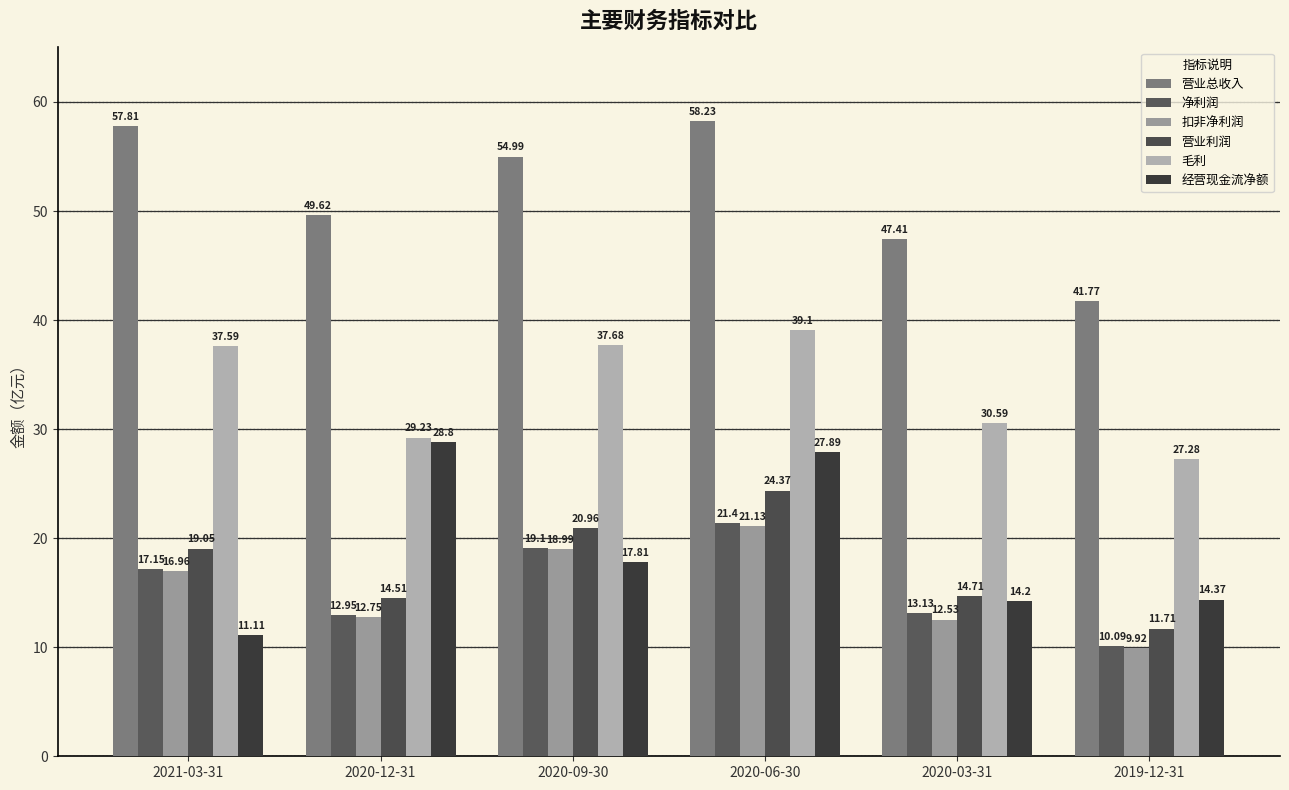

What is the minimum value shown in the chart?

9.9